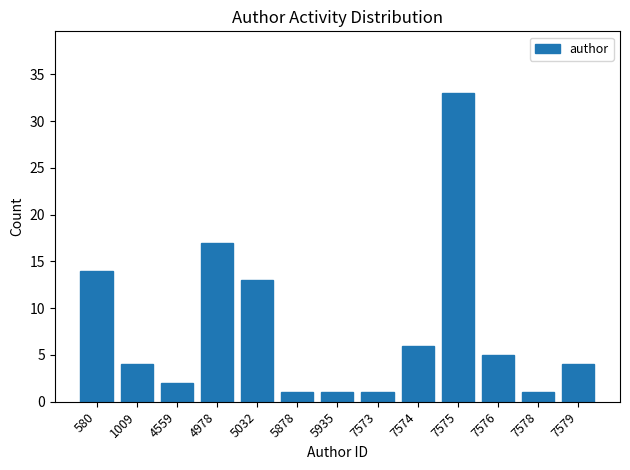

Reading left to right, extract all data points from this chart.

580=14	1009=4	4559=2	4978=17	5032=13	5878=1	5935=1	7573=1	7574=6	7575=33	7576=5	7578=1	7579=4